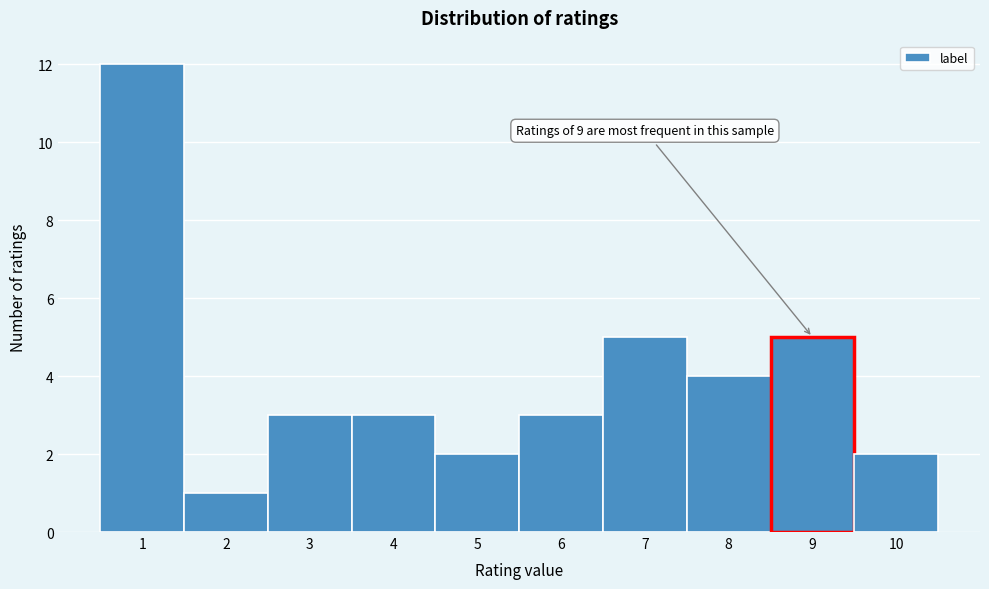

Which range on the x-axis has the tallest bar?

0.5 to 1.5